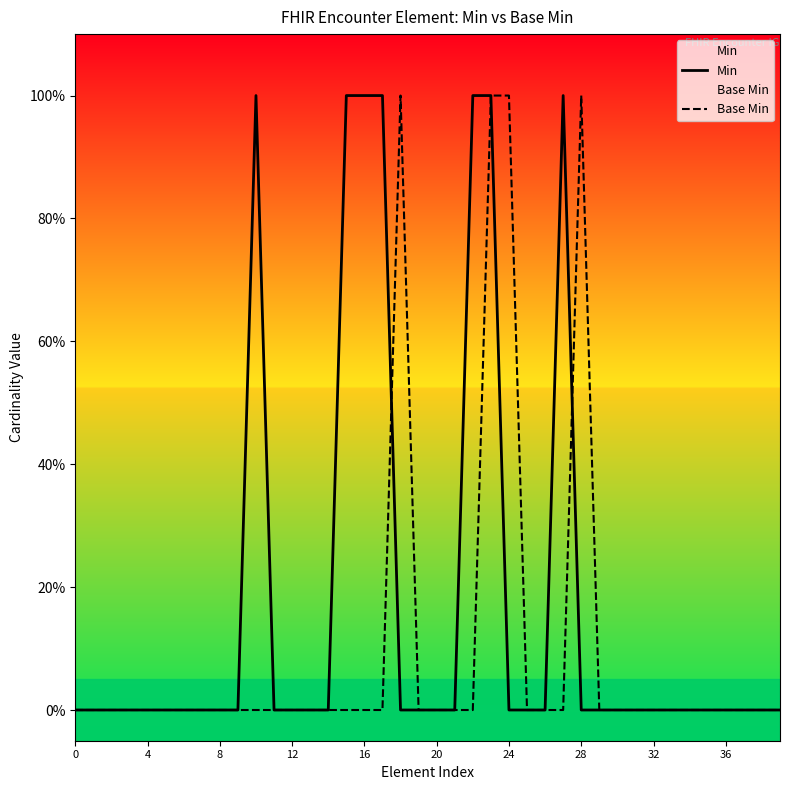

The value of Base Min at 20 is 0. True or false?

False